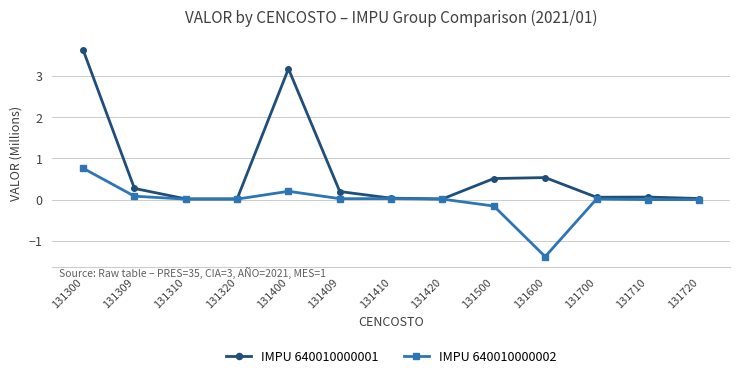

At which category does the chart reach its minimum across all series?

131600